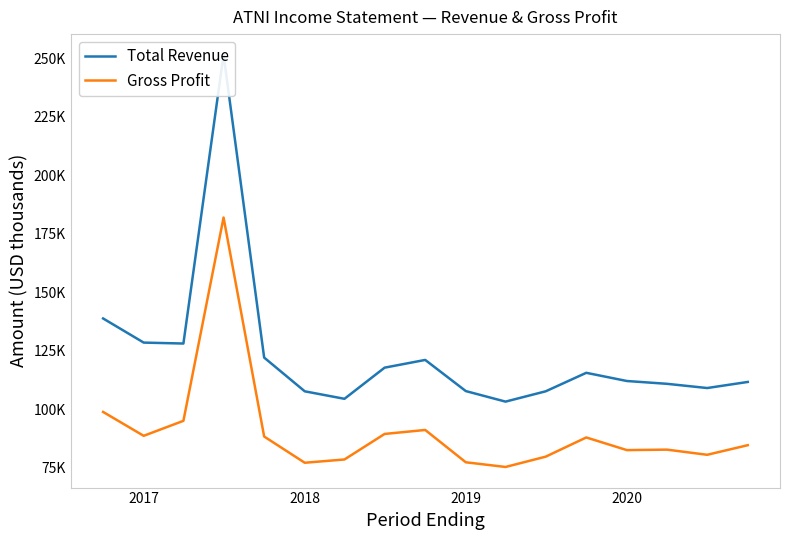

Reading left to right, transcribe all the data shown in this chart.

Total Revenue: 138800	128500	128100	251400	122100	107700	104500	117800	121100	107800	103300	107700	115600	112100	110900	109100	111700
Gross Profit: 98900	88700	95100	181900	88400	77200	78600	89500	91200	77400	75400	79800	88000	82600	82800	80600	84700